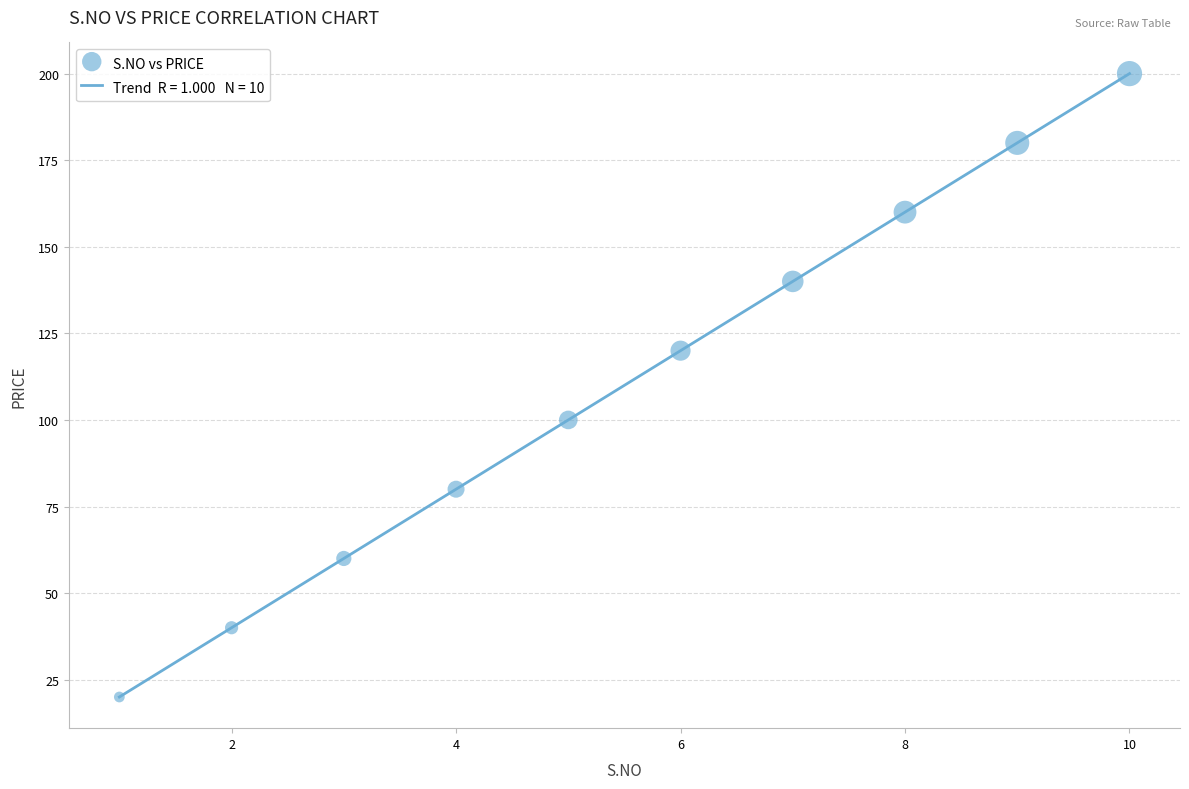

What is the smallest value displayed?

20.0